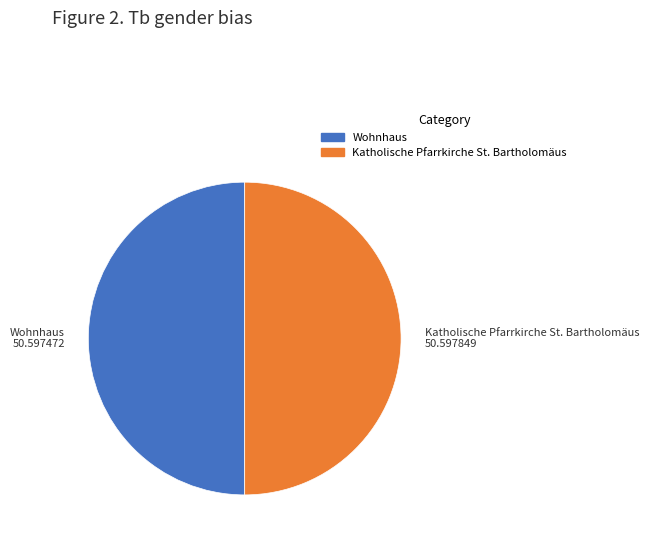

What is the ratio of the value at Katholische Pfarrkirche St. Bartholomäus to the value at Wohnhaus?

1.0